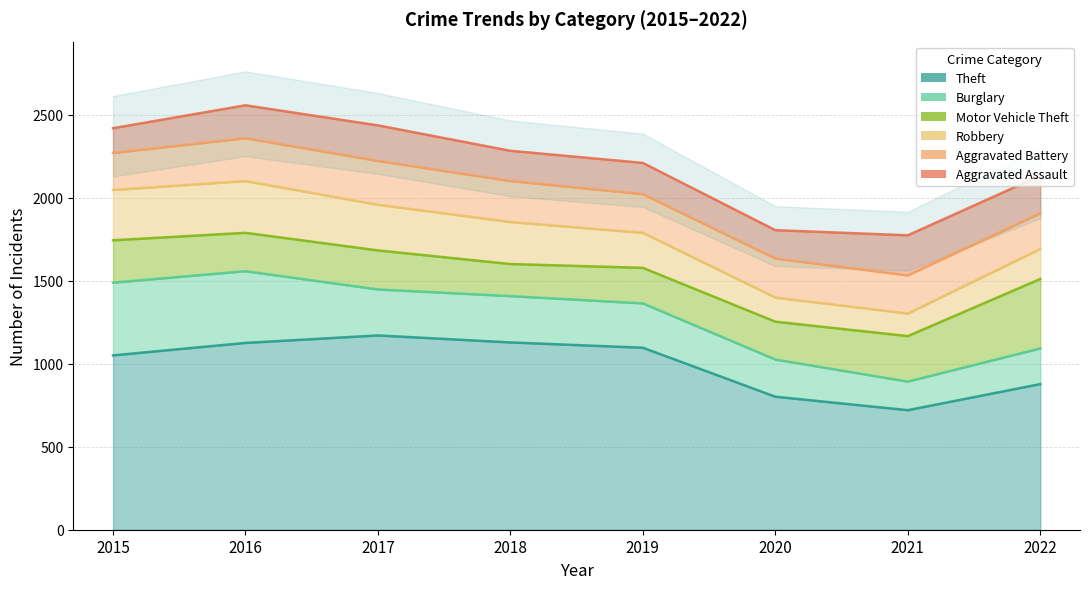

What is the difference between the Theft values at 2020 and 2018?

327